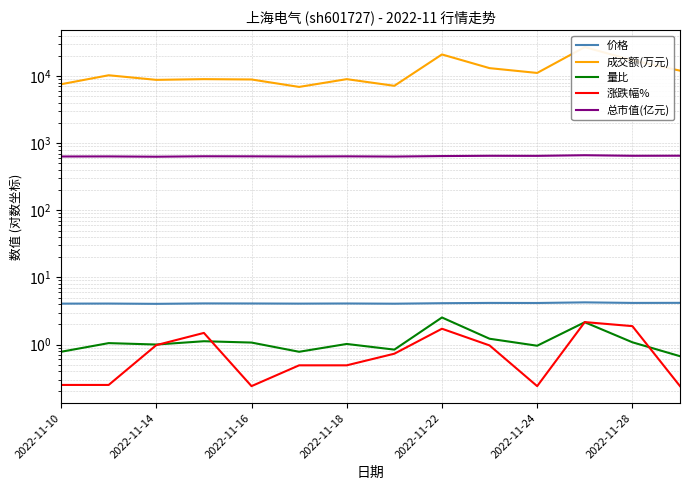

What is the highest value of the 总市值(亿元) series?

662.1